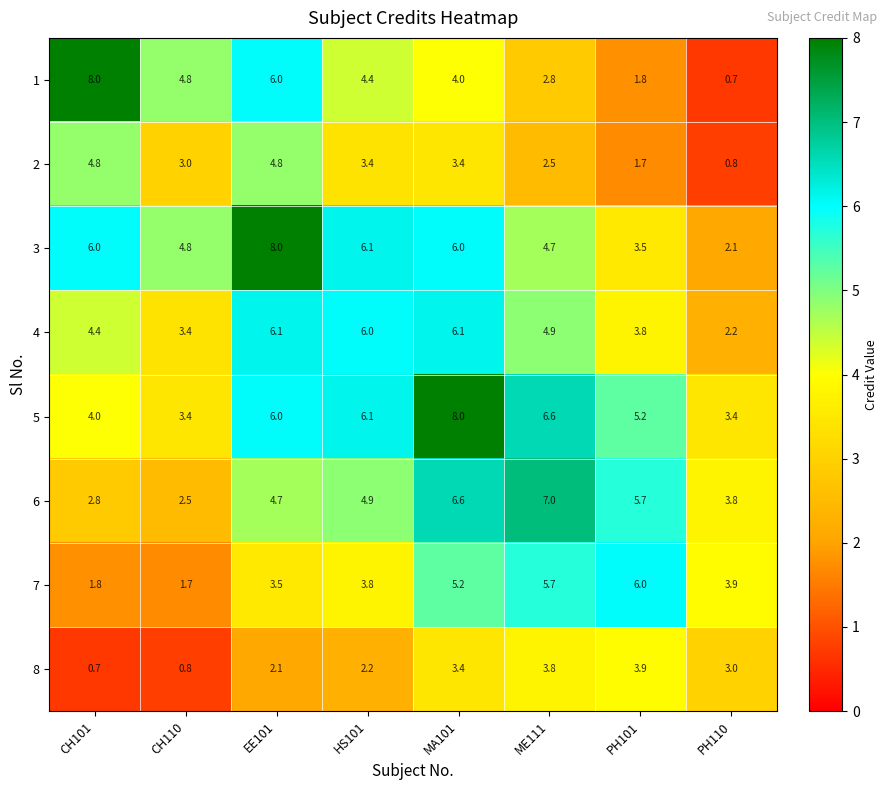

List the labels in order of 1 value, smallest first.

PH110, PH101, ME111, MA101, HS101, CH110, EE101, CH101